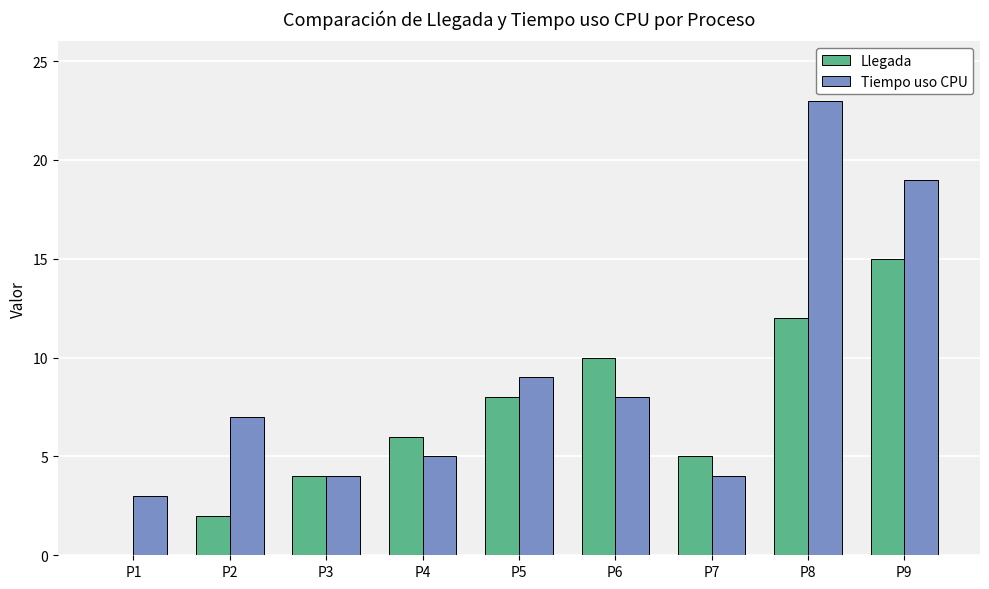

Are the bars horizontal?

No